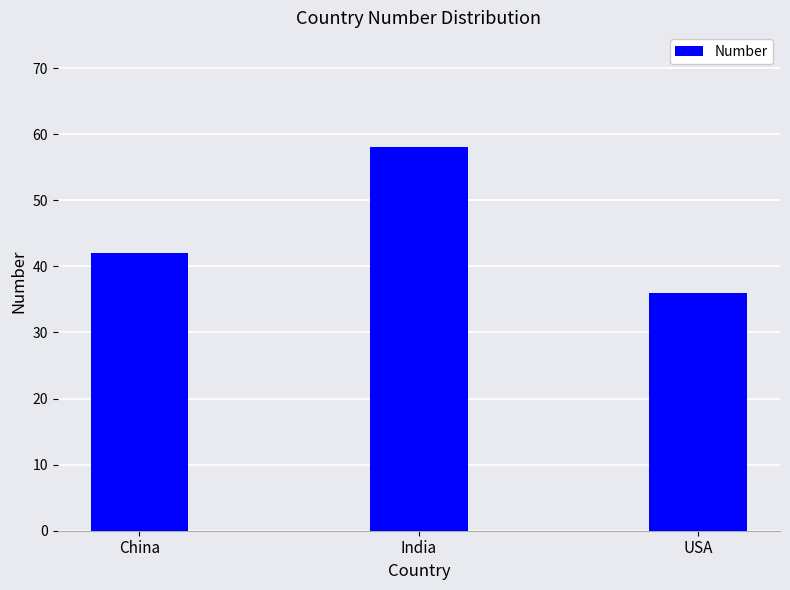

What is the change in value from China to India?

+16